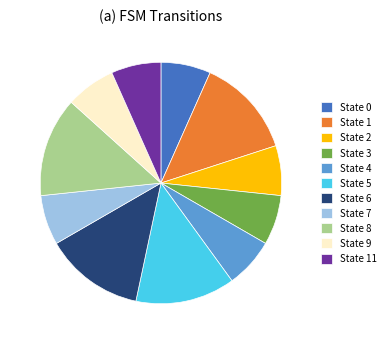

Does any single category account for the majority?

No